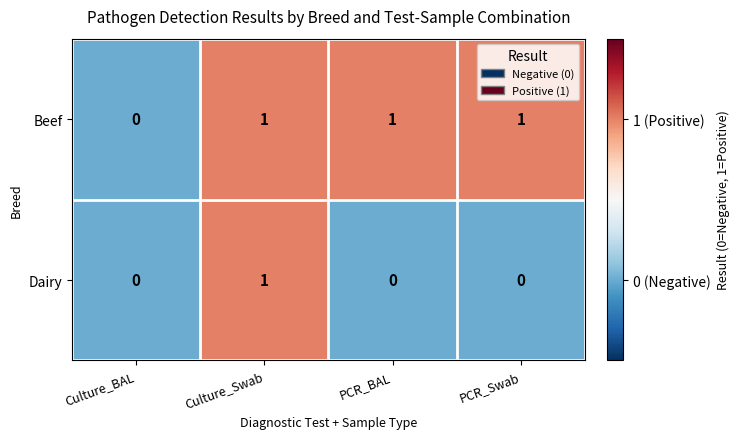

What is the maximum value shown in the chart?

1